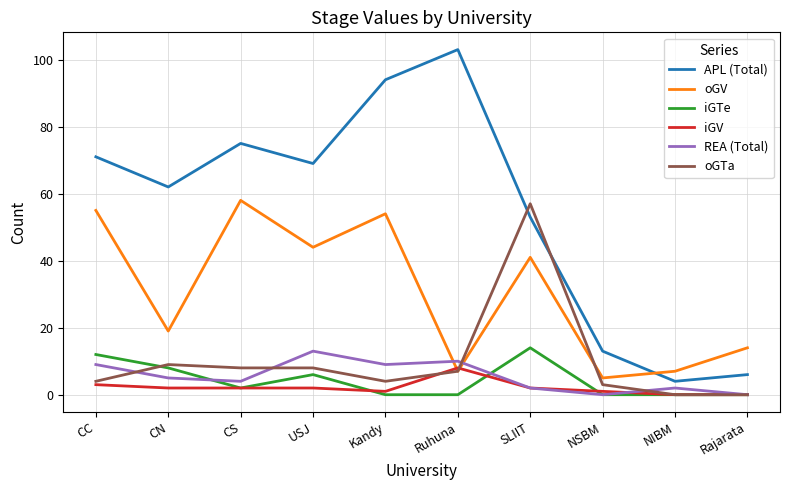

At how many categories does at least one series exceed 27?

7